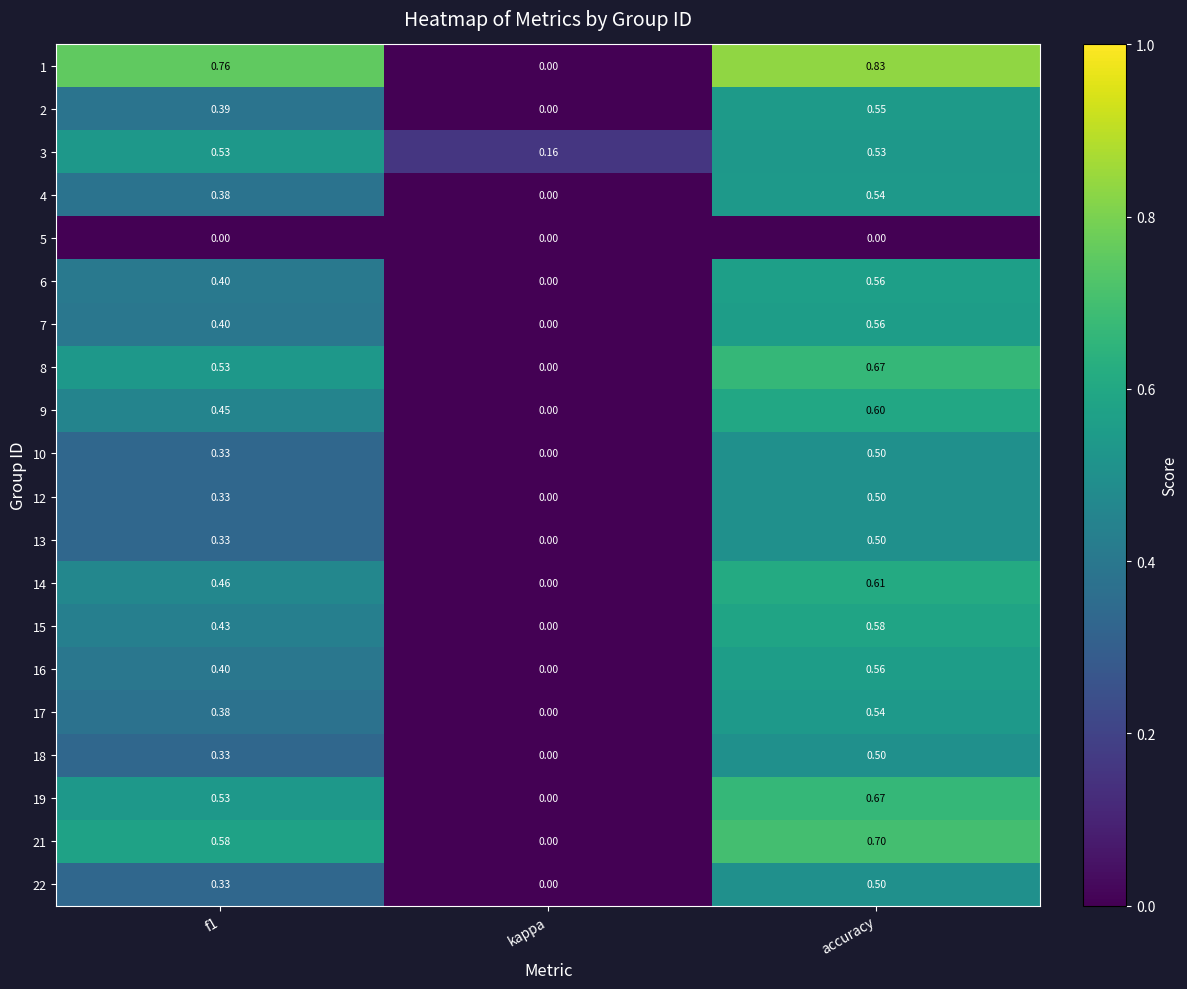

Which series has the largest total across all categories?

1